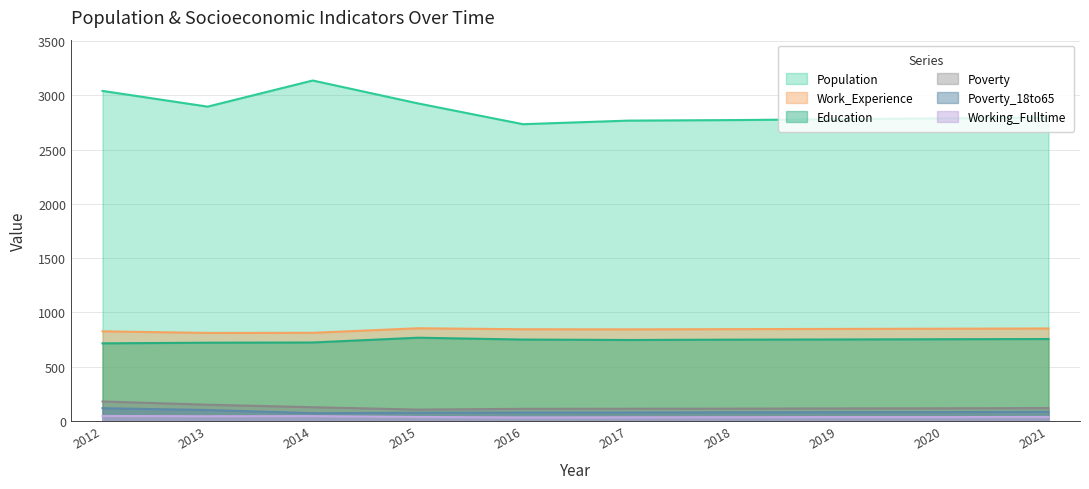

True or false: Poverty and Population intersect in this chart.

False